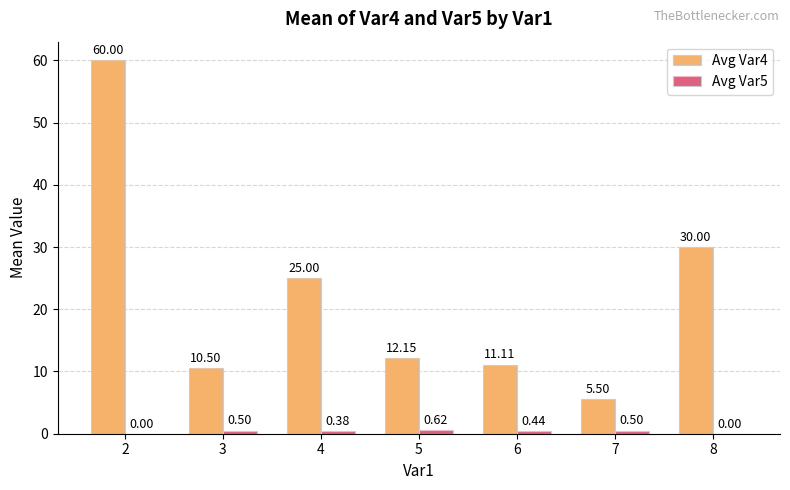

What is the sum of all Avg Var4 values?

154.3